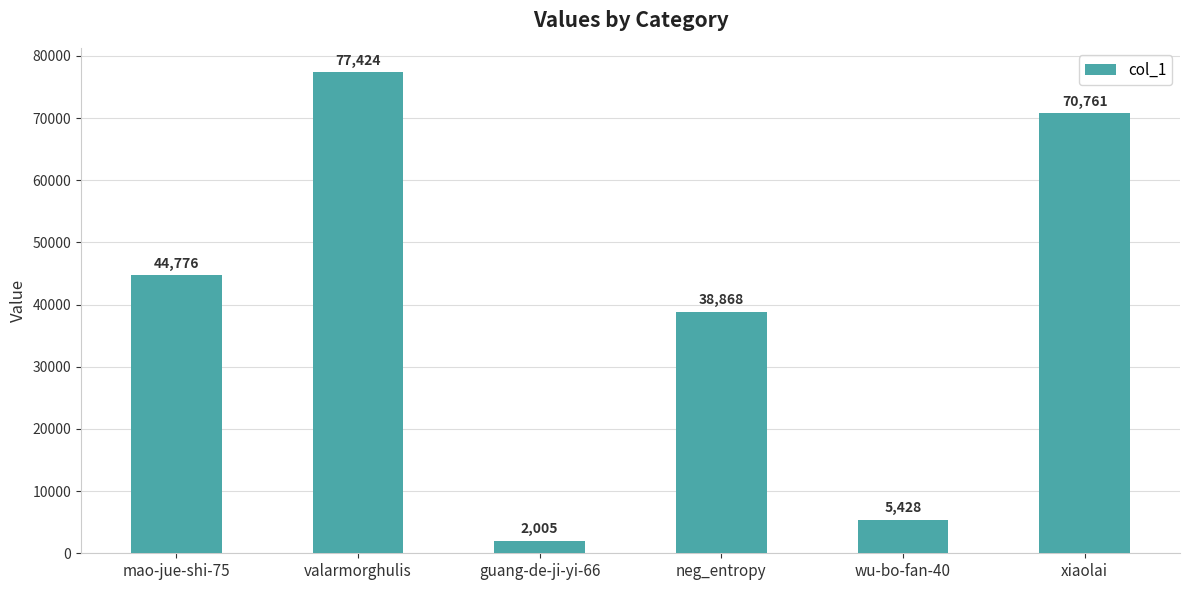

Rank the categories by value from highest to lowest.

valarmorghulis, xiaolai, mao-jue-shi-75, neg_entropy, wu-bo-fan-40, guang-de-ji-yi-66